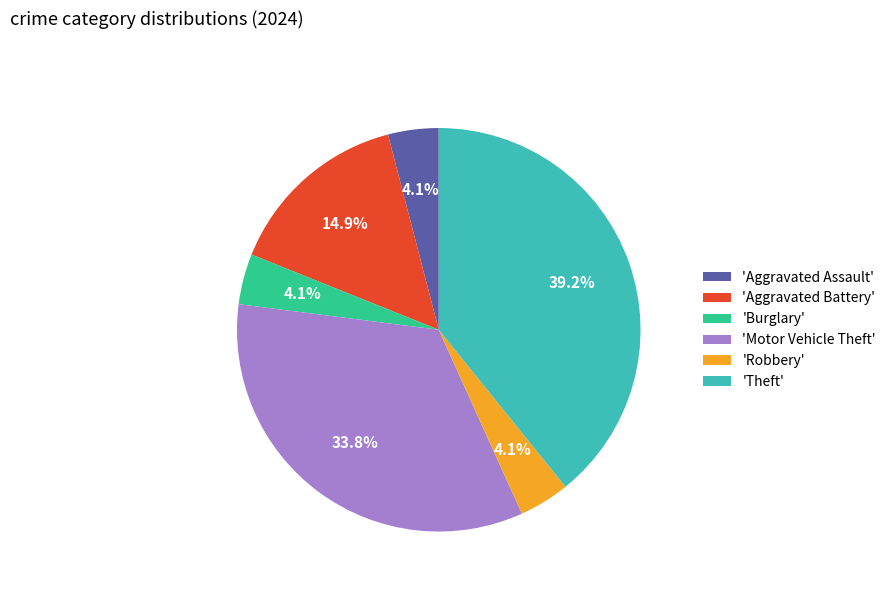

Is there any slice that represents more than half of the pie?

No